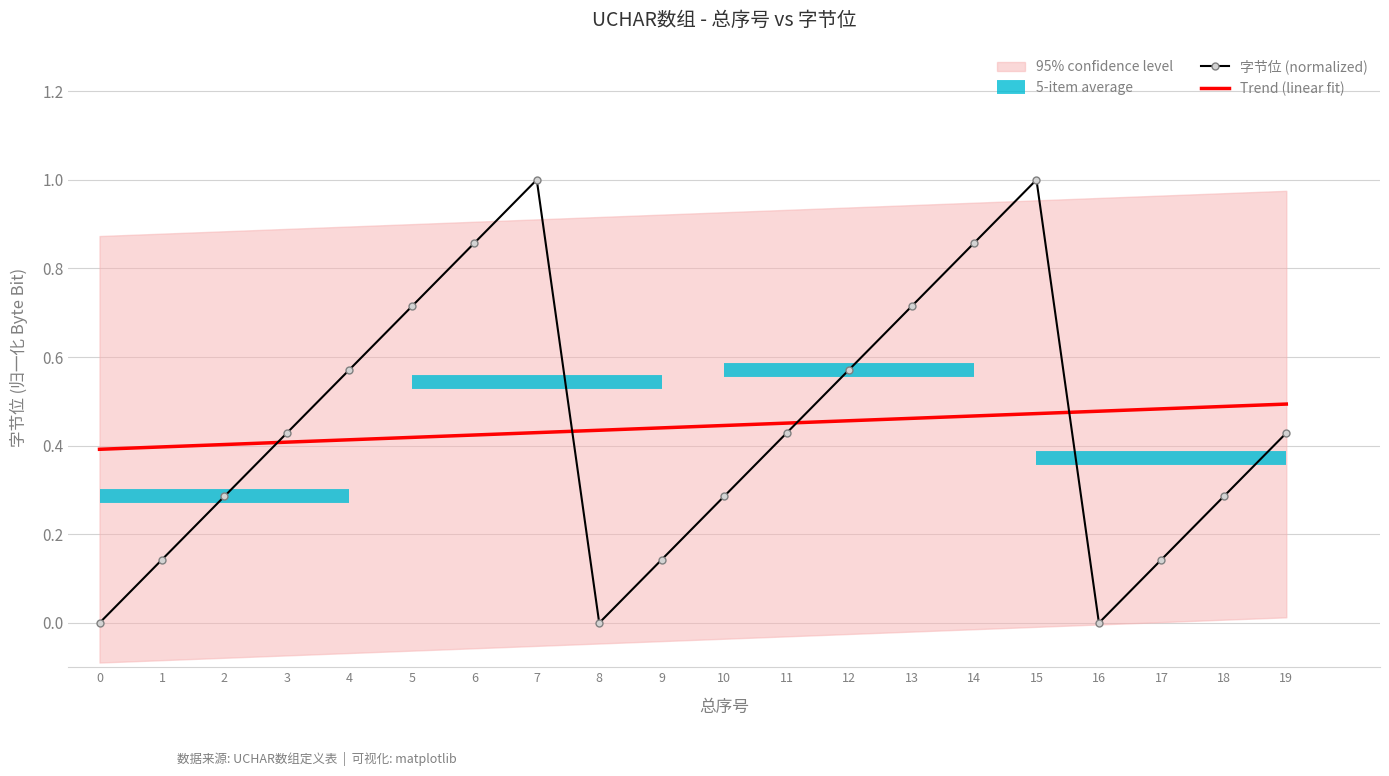

List the labels in order of value, largest first.

19, 18, 17, 16, 15, 14, 13, 12, 11, 10, 9, 8, 7, 6, 5, 4, 3, 2, 1, 0